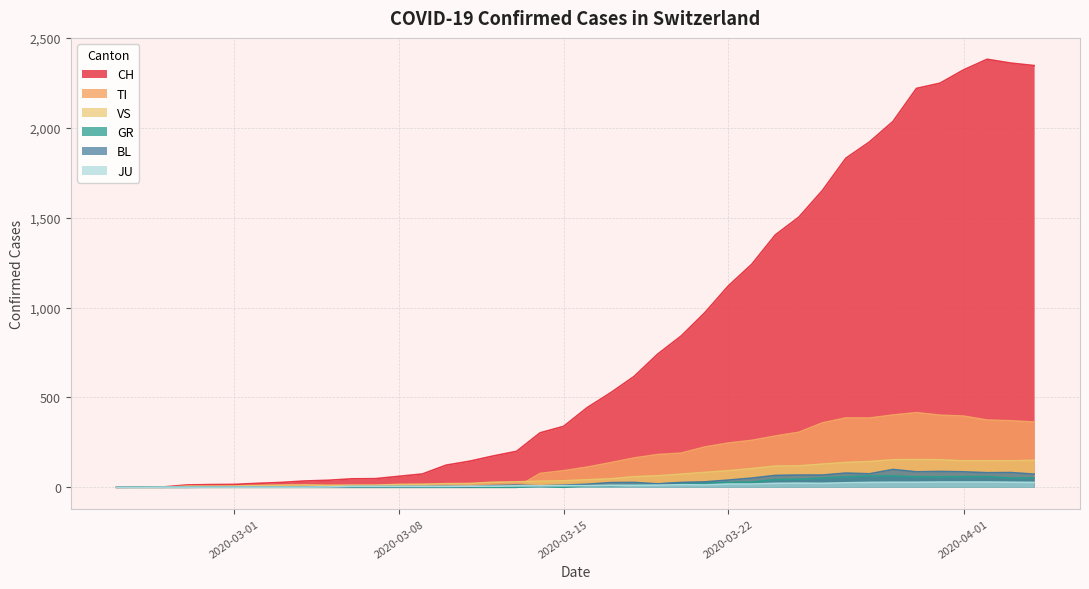

Reading right to left, what are all the values shown in this chart?

CH: 2020-02-26=1	2020-02-27=2	2020-02-28=13	2020-03-01=16	2020-02-29=15	2020-03-04=35	2020-03-03=27	2020-03-06=47	2020-03-05=39	2020-03-09=74	2020-03-08=61	2020-03-11=145	2020-03-10=123	2020-03-14=303	2020-03-13=200	2020-03-16=443	2020-03-15=339	2020-03-19=741	2020-03-18=617	2020-03-21=971	2020-03-20=842	2020-03-24=1404	2020-03-23=1241	2020-03-26=1651	2020-03-25=1503	2020-03-29=2035	2020-03-28=1921	2020-03-31=2248	2020-03-30=2219	2020-04-04=2346	2020-04-03=2360	2020-04-02=2381	2020-04-01=2322	2020-03-27=1831	2020-03-22=1120	2020-03-17=526	2020-03-12=174	2020-03-07=48	2020-03-02=22	2020-02-25=0
TI: 2020-02-26=0	2020-02-27=0	2020-02-28=0	2020-03-01=0	2020-02-29=0	2020-03-04=0	2020-03-03=0	2020-03-06=0	2020-03-05=0	2020-03-09=0	2020-03-08=0	2020-03-11=0	2020-03-10=0	2020-03-14=77	2020-03-13=0	2020-03-16=112	2020-03-15=92	2020-03-19=182	2020-03-18=163	2020-03-21=224	2020-03-20=190	2020-03-24=285	2020-03-23=261	2020-03-26=358	2020-03-25=306	2020-03-29=402	2020-03-28=385	2020-03-31=401	2020-03-30=415	2020-04-04=363	2020-04-03=370	2020-04-02=374	2020-04-01=396	2020-03-27=386	2020-03-22=246	2020-03-17=137	2020-03-12=0	2020-03-07=0	2020-03-02=0	2020-02-25=0
GR: 2020-02-26=0	2020-02-27=0	2020-02-28=0	2020-03-01=0	2020-02-29=0	2020-03-04=0	2020-03-03=0	2020-03-06=0	2020-03-05=0	2020-03-09=0	2020-03-08=0	2020-03-11=0	2020-03-10=0	2020-03-14=6	2020-03-13=0	2020-03-16=9	2020-03-15=0	2020-03-19=18	2020-03-18=13	2020-03-21=24	2020-03-20=24	2020-03-24=43	2020-03-23=29	2020-03-26=52	2020-03-25=45	2020-03-29=63	2020-03-28=63	2020-03-31=58	2020-03-30=58	2020-04-04=52	2020-04-03=51	2020-04-02=60	2020-04-01=59	2020-03-27=58	2020-03-22=27	2020-03-17=9	2020-03-12=0	2020-03-07=0	2020-03-02=0	2020-02-25=0
BL: 2020-02-26=0	2020-02-27=0	2020-02-28=0	2020-03-01=1	2020-02-29=1	2020-03-04=1	2020-03-03=1	2020-03-06=4	2020-03-05=1	2020-03-09=4	2020-03-08=4	2020-03-11=3	2020-03-10=5	2020-03-14=8	2020-03-13=12	2020-03-16=17	2020-03-15=12	2020-03-19=19	2020-03-18=27	2020-03-21=30	2020-03-20=27	2020-03-24=66	2020-03-23=51	2020-03-26=68	2020-03-25=68	2020-03-29=99	2020-03-28=75	2020-03-31=88	2020-03-30=86	2020-04-04=73	2020-04-03=82	2020-04-02=81	2020-04-01=86	2020-03-27=79	2020-03-22=40	2020-03-17=26	2020-03-12=9	2020-03-07=4	2020-03-02=1	2020-02-25=0
JU: 2020-02-26=0	2020-02-27=1	2020-02-28=1	2020-03-01=1	2020-02-29=1	2020-03-04=1	2020-03-03=1	2020-03-06=5	2020-03-05=2	2020-03-09=5	2020-03-08=5	2020-03-11=6	2020-03-10=5	2020-03-14=8	2020-03-13=8	2020-03-16=9	2020-03-15=9	2020-03-19=12	2020-03-18=11	2020-03-21=13	2020-03-20=14	2020-03-24=22	2020-03-23=18	2020-03-26=22	2020-03-25=23	2020-03-29=28	2020-03-28=27	2020-03-31=29	2020-03-30=28	2020-04-04=27	2020-04-03=28	2020-04-02=29	2020-04-01=29	2020-03-27=25	2020-03-22=18	2020-03-17=11	2020-03-12=6	2020-03-07=5	2020-03-02=1	2020-02-25=0
VS: 2020-02-26=0	2020-02-27=0	2020-02-28=6	2020-03-01=7	2020-02-29=6	2020-03-04=13	2020-03-03=12	2020-03-06=12	2020-03-05=11	2020-03-09=17	2020-03-08=16	2020-03-11=21	2020-03-10=20	2020-03-14=34	2020-03-13=30	2020-03-16=42	2020-03-15=36	2020-03-19=64	2020-03-18=59	2020-03-21=83	2020-03-20=73	2020-03-24=118	2020-03-23=104	2020-03-26=129	2020-03-25=119	2020-03-29=153	2020-03-28=143	2020-03-31=153	2020-03-30=154	2020-04-04=150	2020-04-03=147	2020-04-02=147	2020-04-01=147	2020-03-27=138	2020-03-22=92	2020-03-17=47	2020-03-12=28	2020-03-07=12	2020-03-02=10	2020-02-25=0